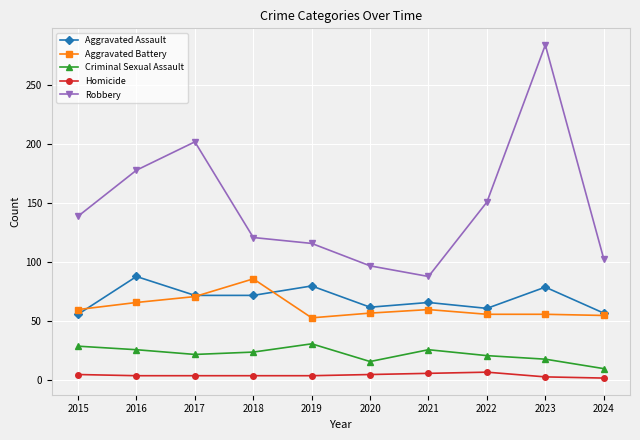

At which category is the sum across all series the highest?

2023